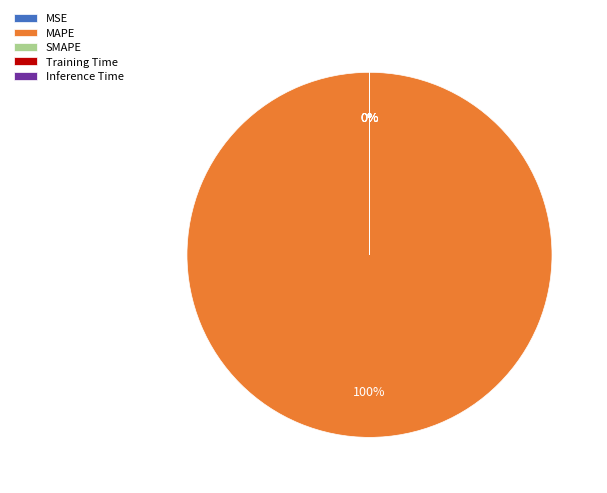

Between SMAPE and Training Time, which is larger?

SMAPE